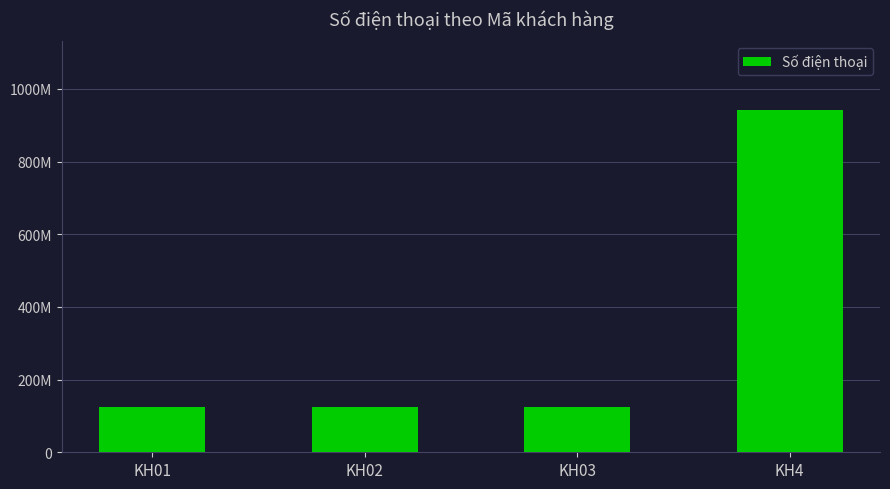

Does the chart contain any negative values?

No